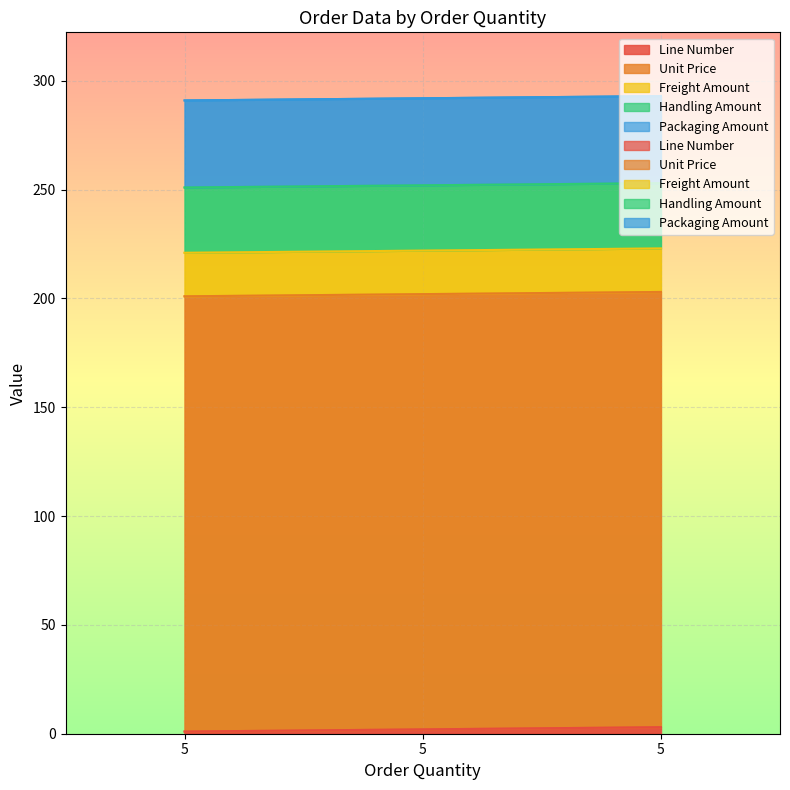

What is the average value of the Line Number series?

2